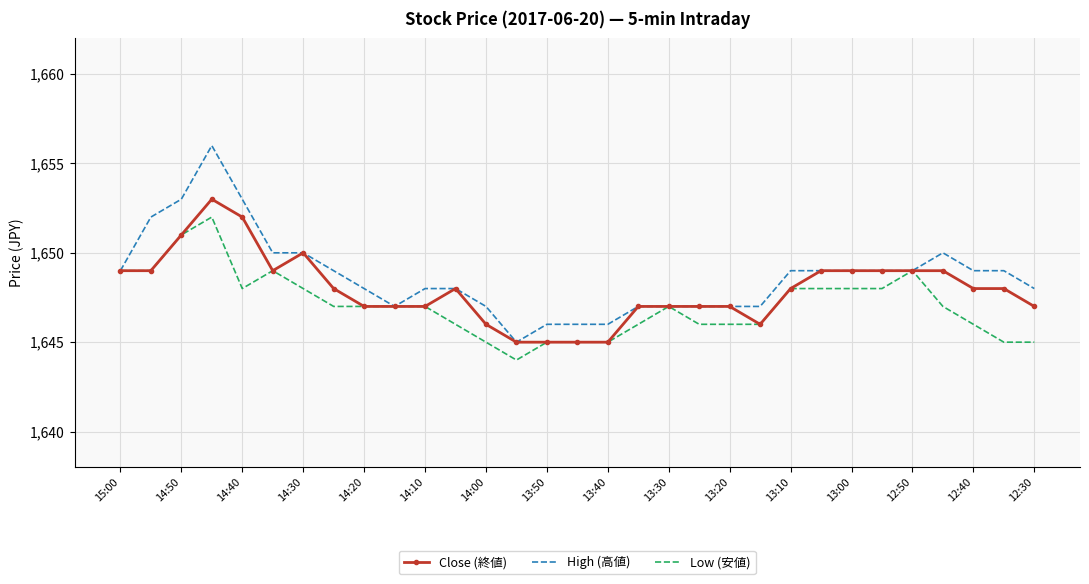

What is the lowest value of the Low (安値) series?

1644